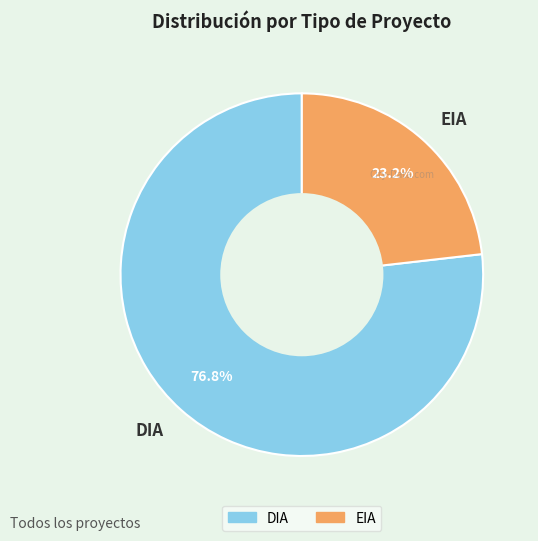

Which slice is the largest?

DIA